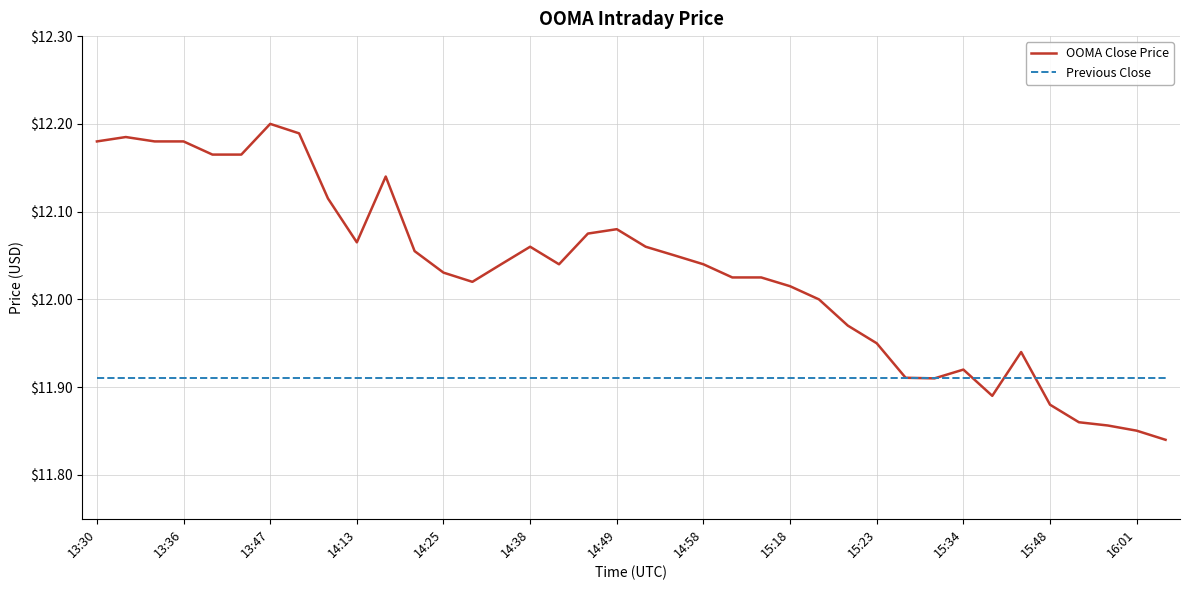

Which series has the widest spread of values?

OOMA Close Price